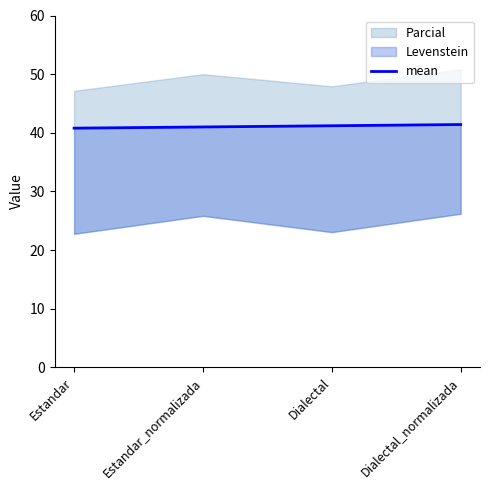

List the labels in order of value, smallest first.

Estandar, Estandar_normalizada, Dialectal, Dialectal_normalizada